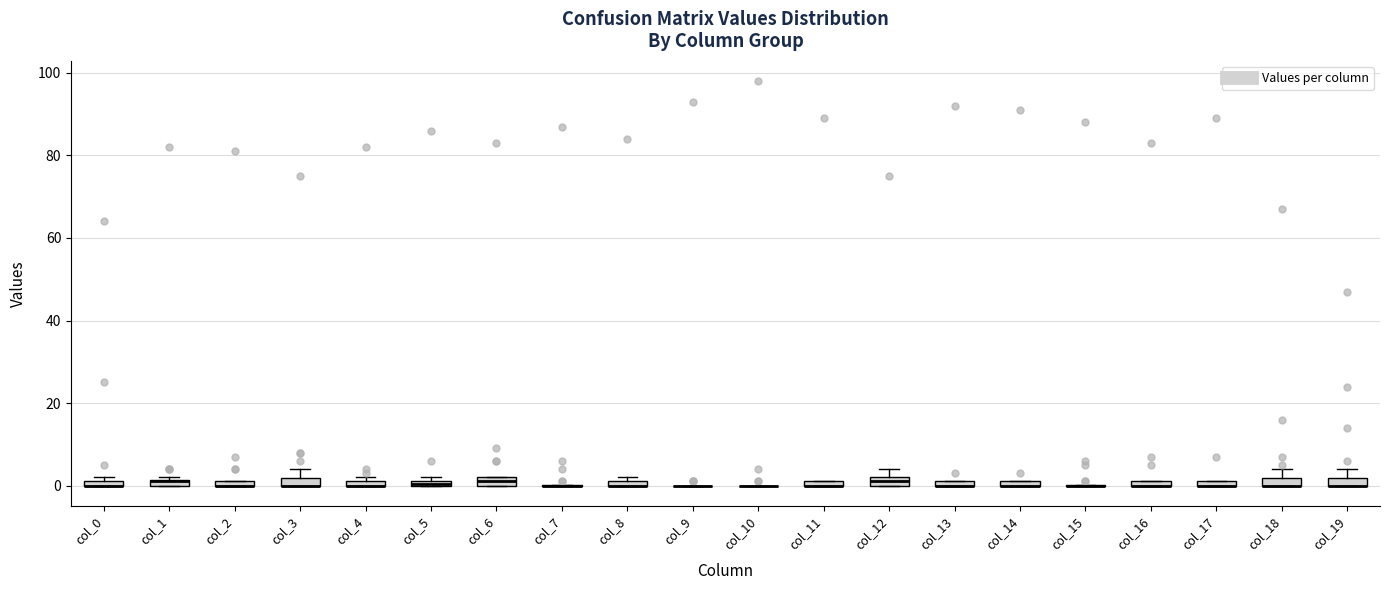

Where is the upper edge of the box for col_13 on the y-axis? The values are not printed on the chart, so give them approximately, as read against the axis.

2